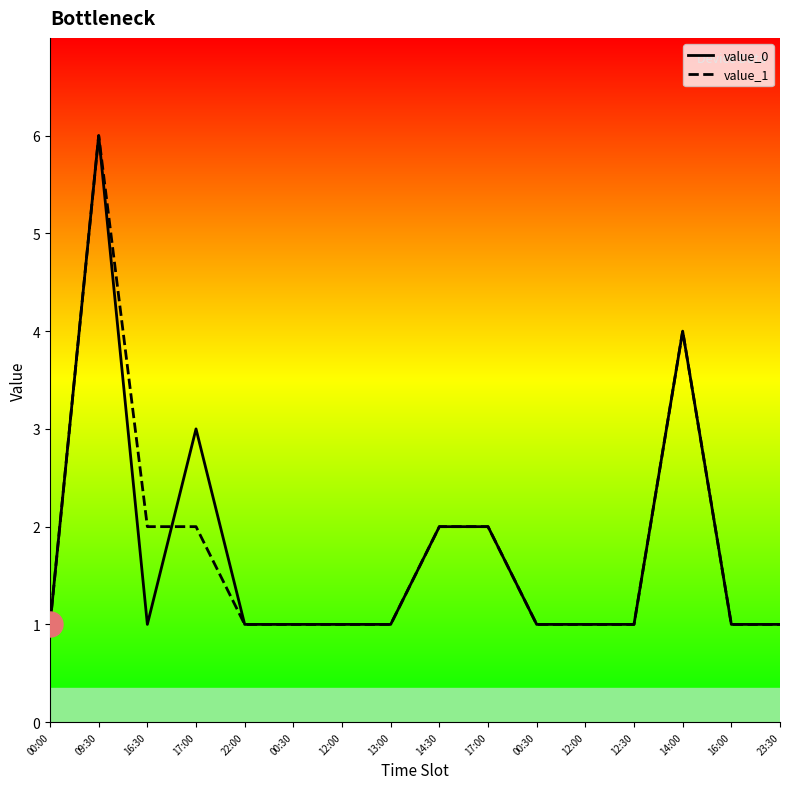

At 13:00, list the series in order from largest to smallest.

value_0, value_1